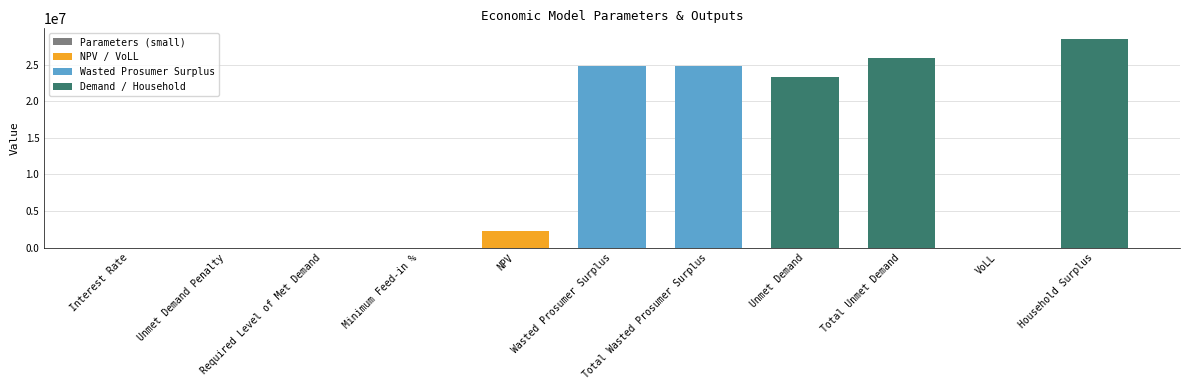

How many values exceed 2240858?

6